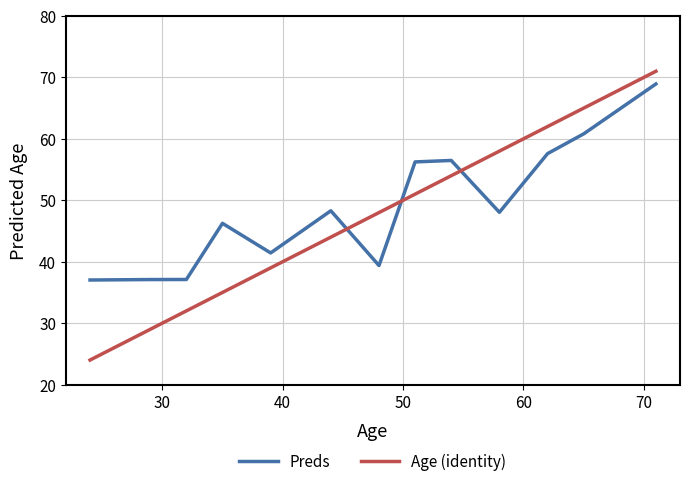

Which series has the largest range (max minus min)?

Age (identity)